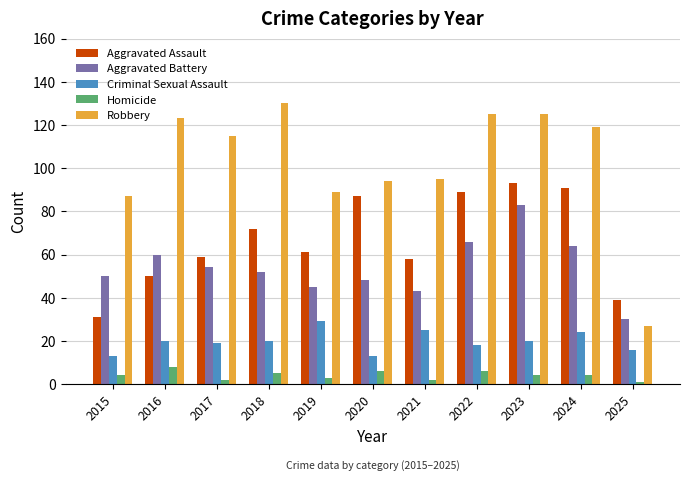

At which category is the sum across all series the highest?

2023